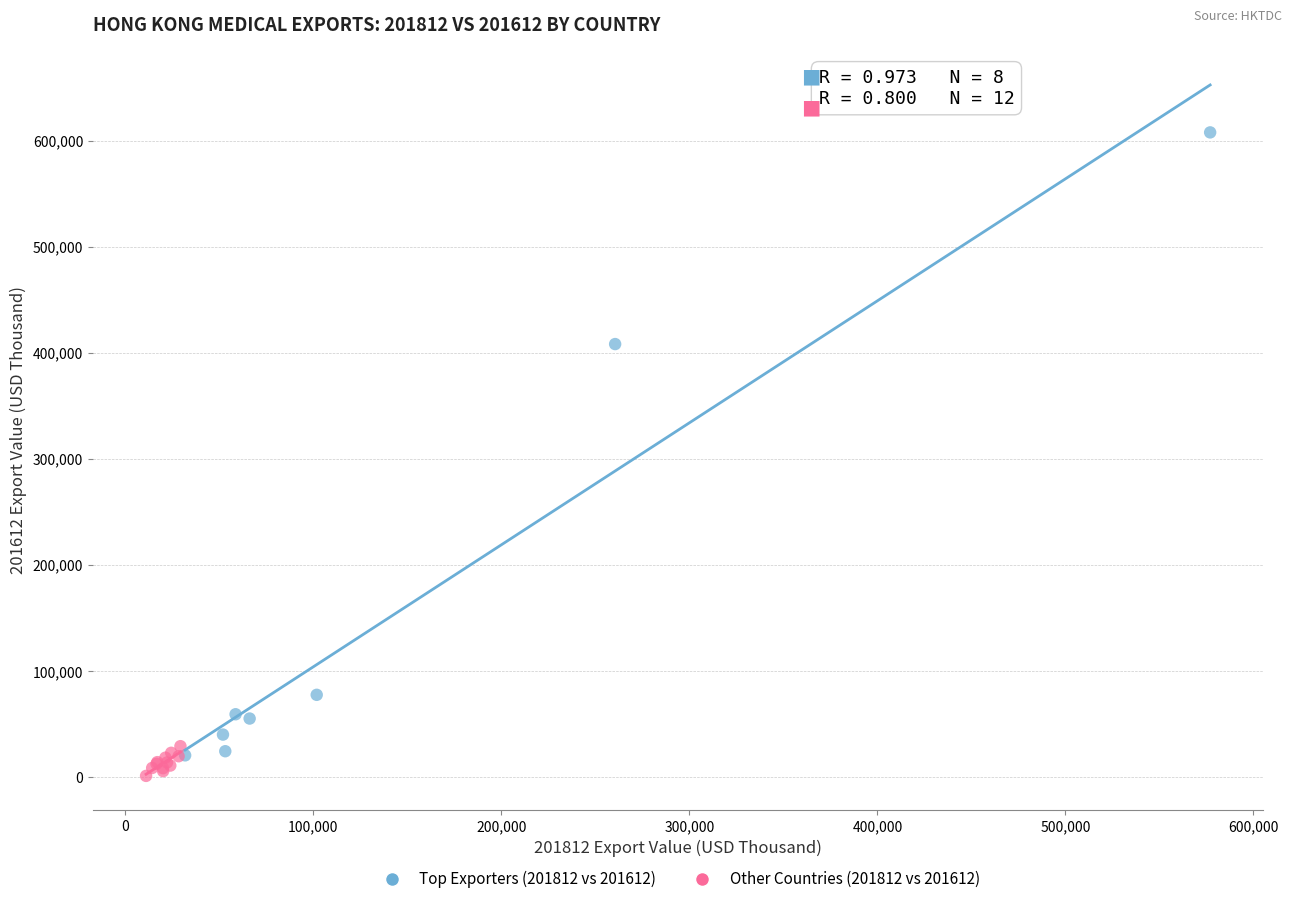

Which series contains the highest Y value?

Top Exporters (201812 vs 201612)